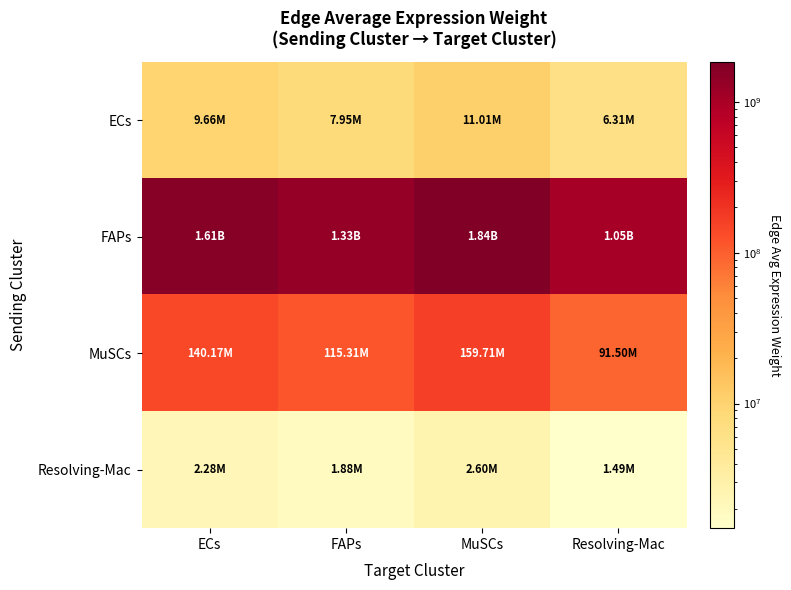

Reading left to right, what are all the values shown in this chart?

ECs: ECs=9658858.9	FAPs=7945809.3	MuSCs=11005479.3	Resolving-Mac=6305163.4
FAPs: ECs=1612343548.8	FAPs=1326385917.0	MuSCs=1837133522.5	Resolving-Mac=1052514544.4
MuSCs: ECs=140170070.5	FAPs=115310169.2	MuSCs=159712324.0	Resolving-Mac=91500994.3
Resolving-Mac: ECs=2283533.4	FAPs=1878536.7	MuSCs=2601899.4	Resolving-Mac=1490657.5